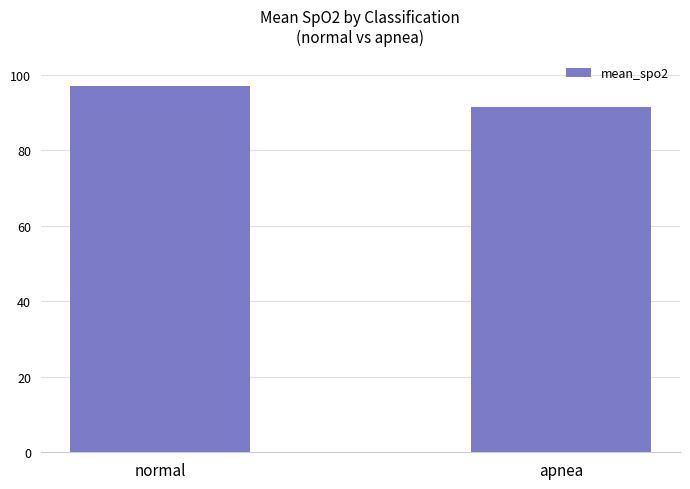

What is the maximum value shown in the chart?

96.9